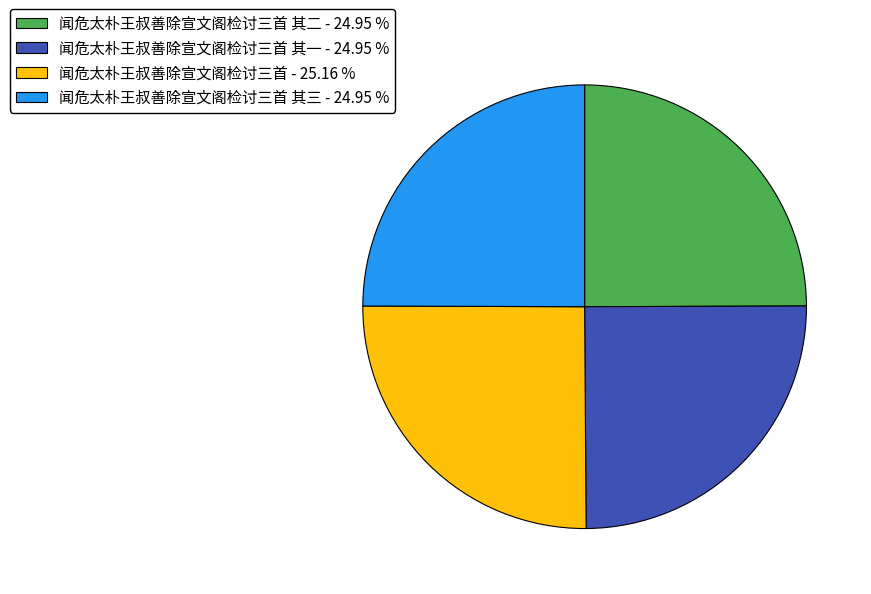

Does 闻危太朴王叔善除宣文阁检讨三首 其一 - 24.95 % represent more than half of the total?

No